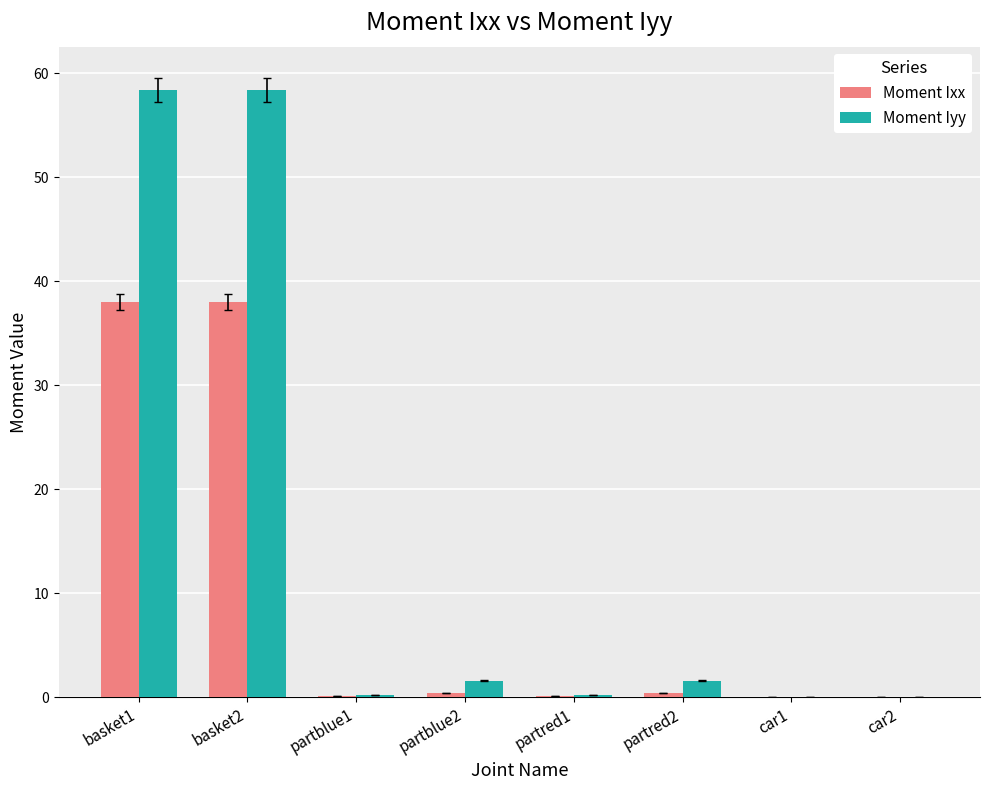

True or false: Moment Iyy has a value of 1.6 at partblue2.

True